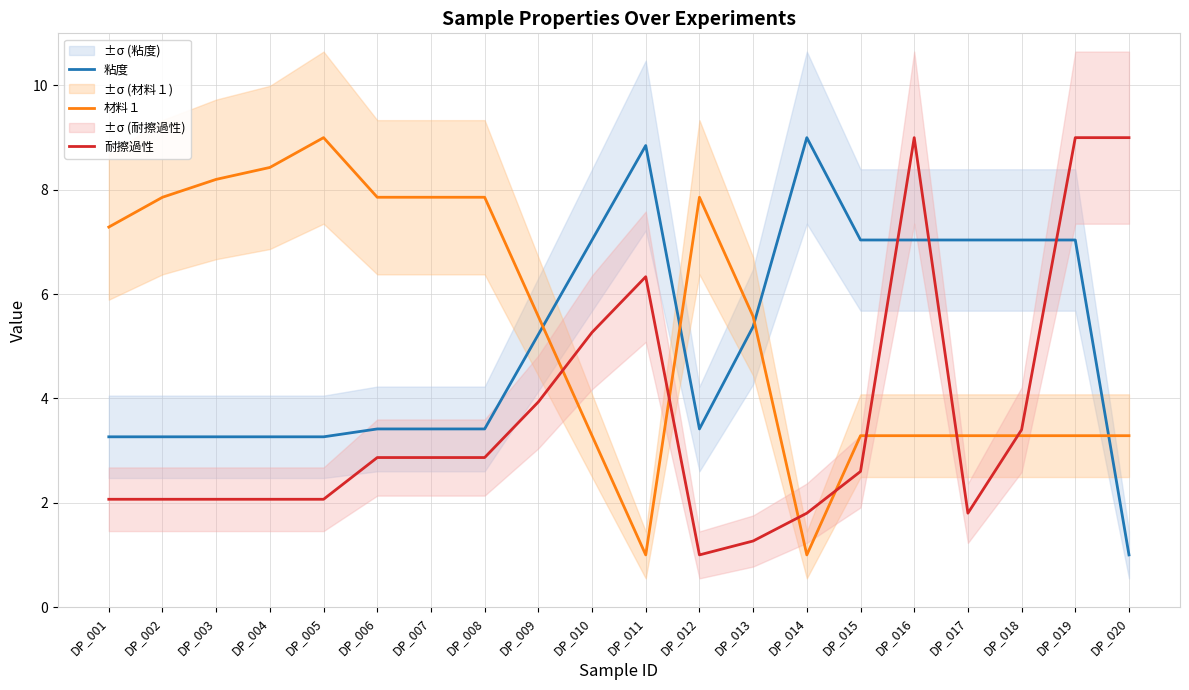

At which label is 材料１ closest to 5?

DP_009